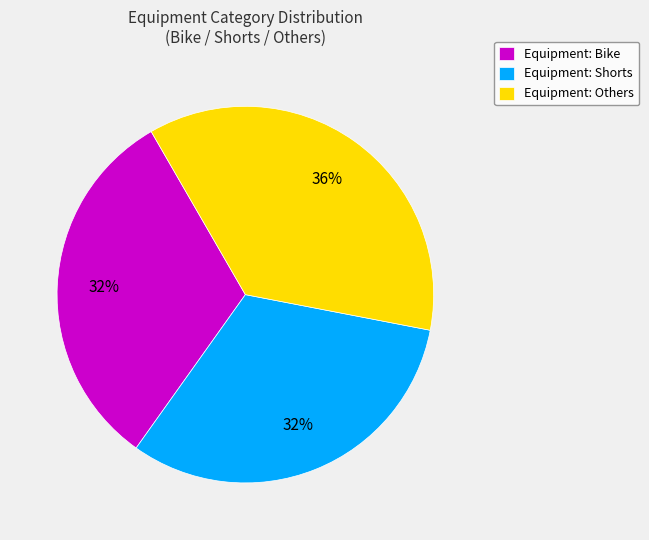

The Equipment: Others slice represents 44% of the pie. True or false?

False